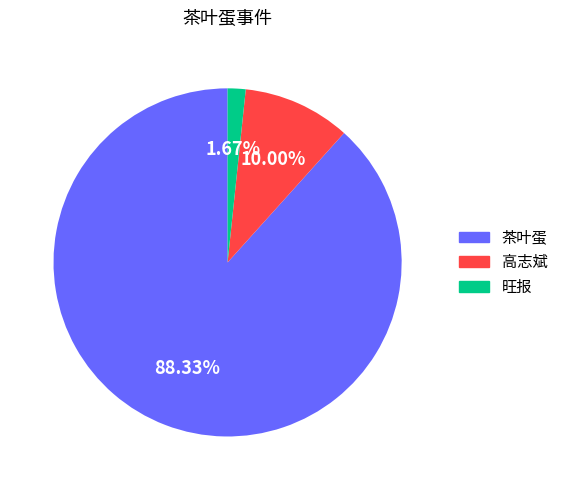

Between 旺报 and 茶叶蛋, which is larger?

茶叶蛋